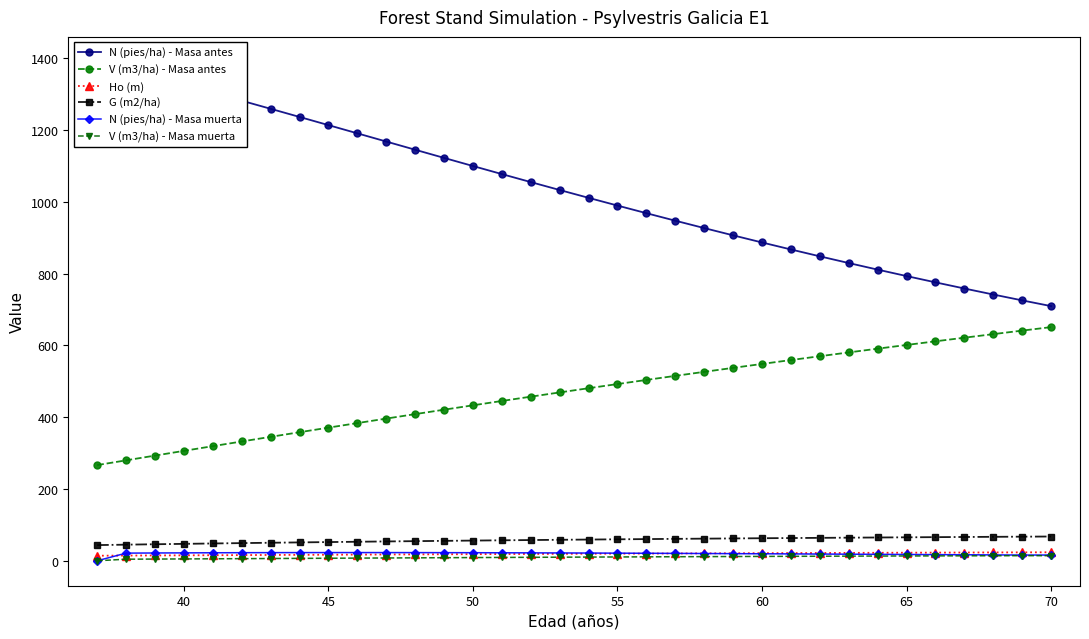

What is the lowest value of the V (m3/ha) - Masa antes series?

266.6